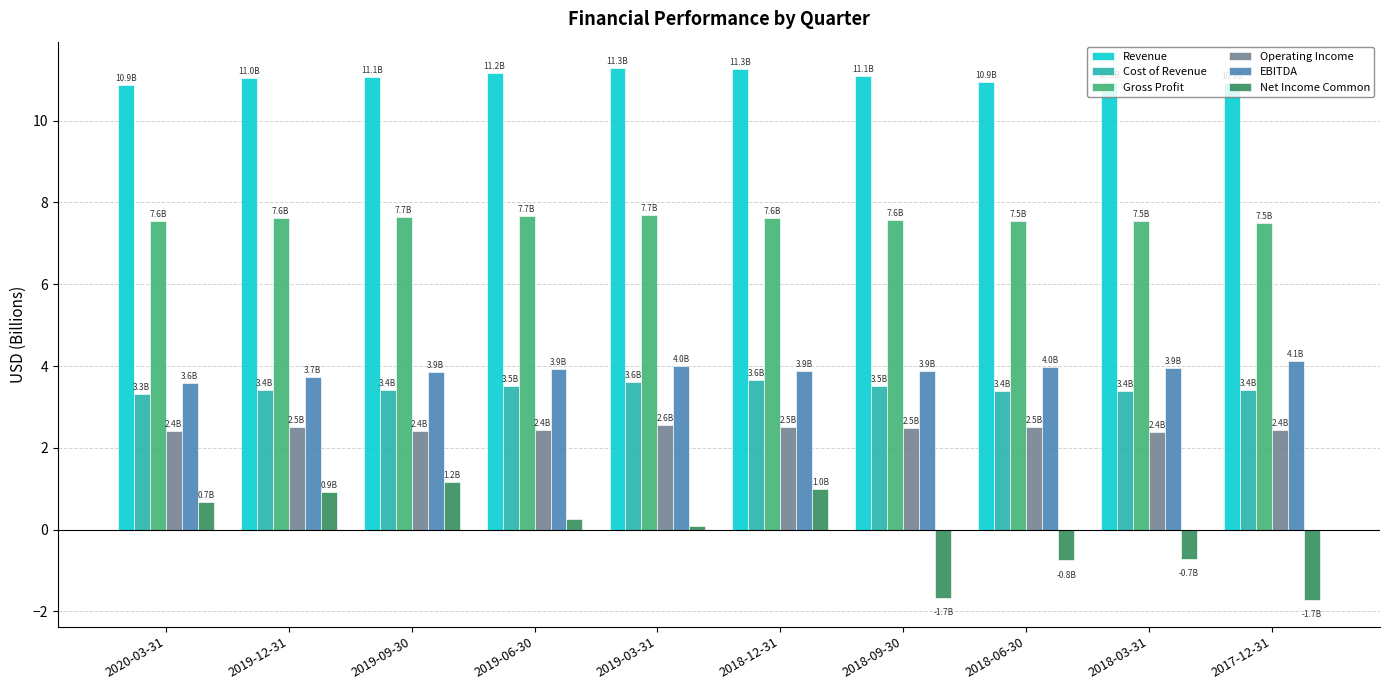

What is the label of the 8th bar from the left?

2018-06-30